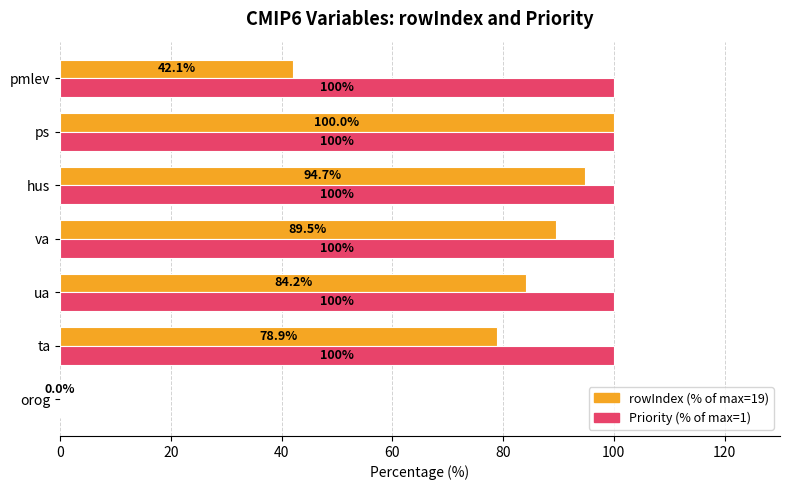

At which category is the sum across all series the highest?

ps